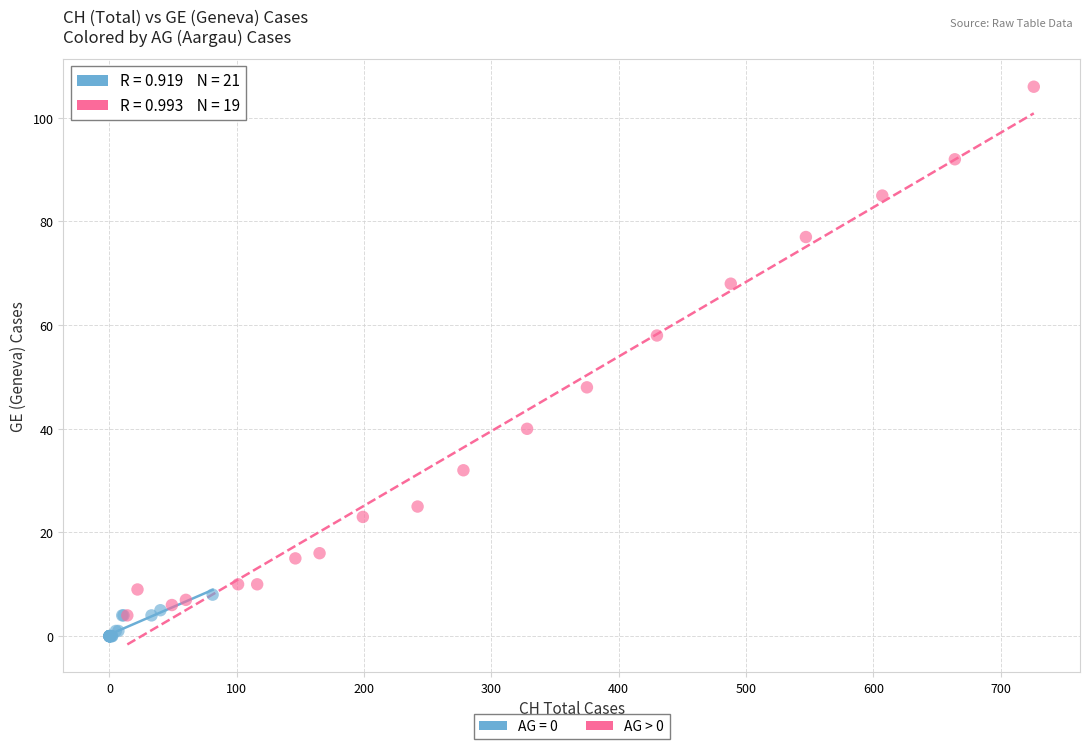

Which series has the widest spread of Y values?

AG > 0